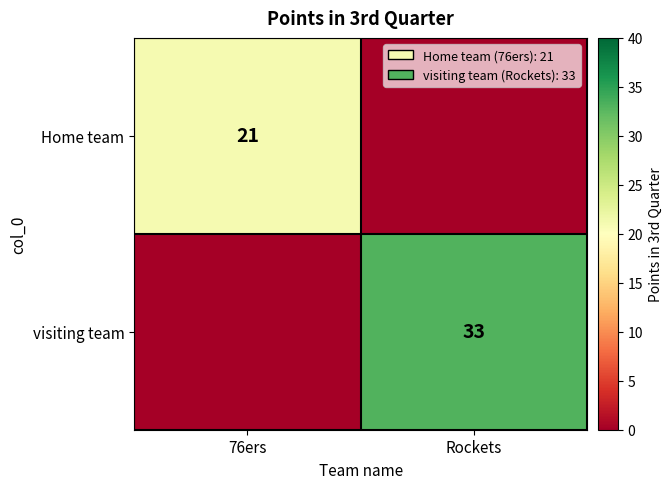

Is it true that Home team equals 30 at 76ers?

False